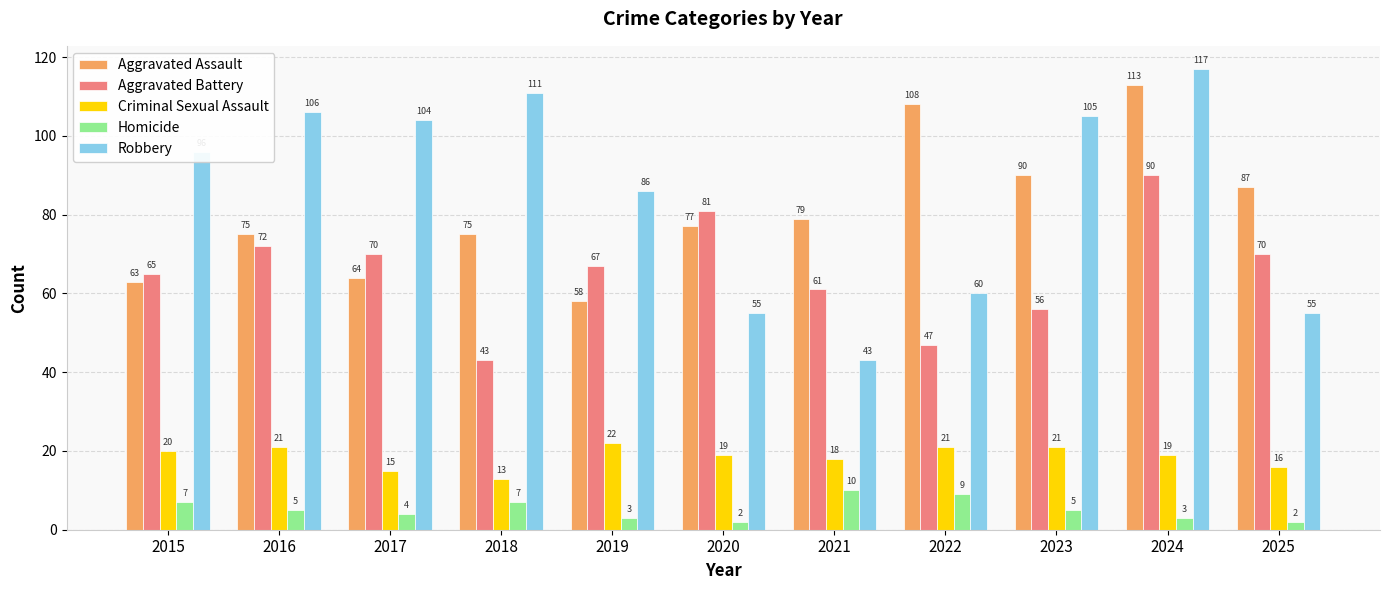

At how many categories does at least one series exceed 71?

11